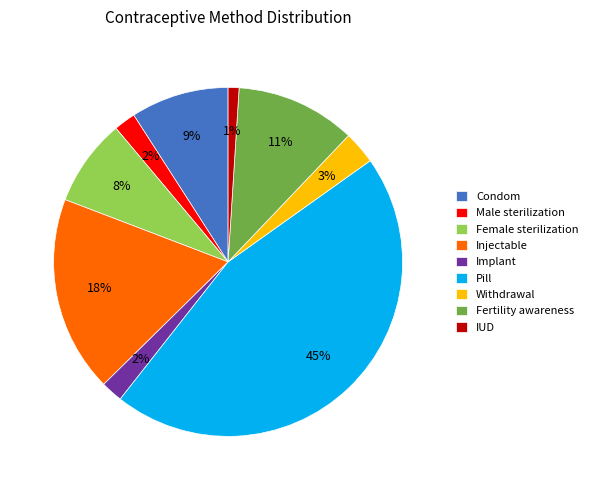

Does Female sterilization represent more than half of the total?

No